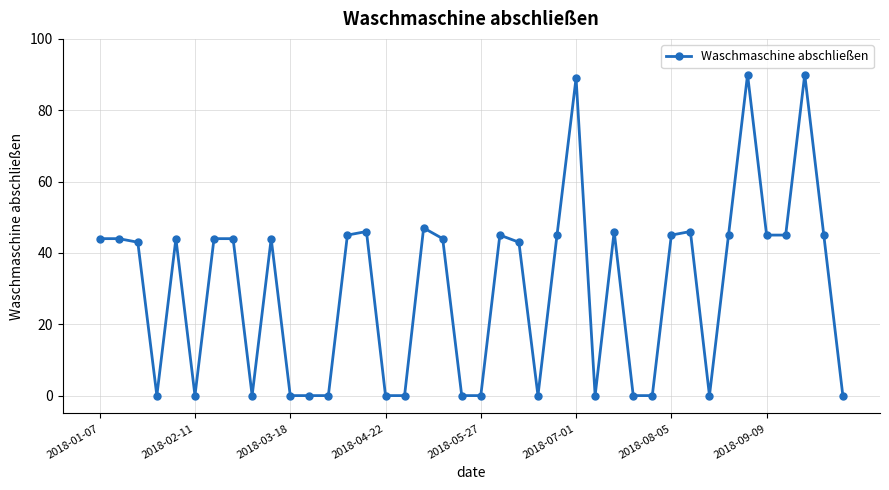

Reading left to right, list all the values displayed in this chart.

44	44	43	0	44	0	44	44	0	44	0	0	0	45	46	0	0	47	44	0	0	45	43	0	45	89	0	46	0	0	45	46	0	45	90	45	45	90	45	0